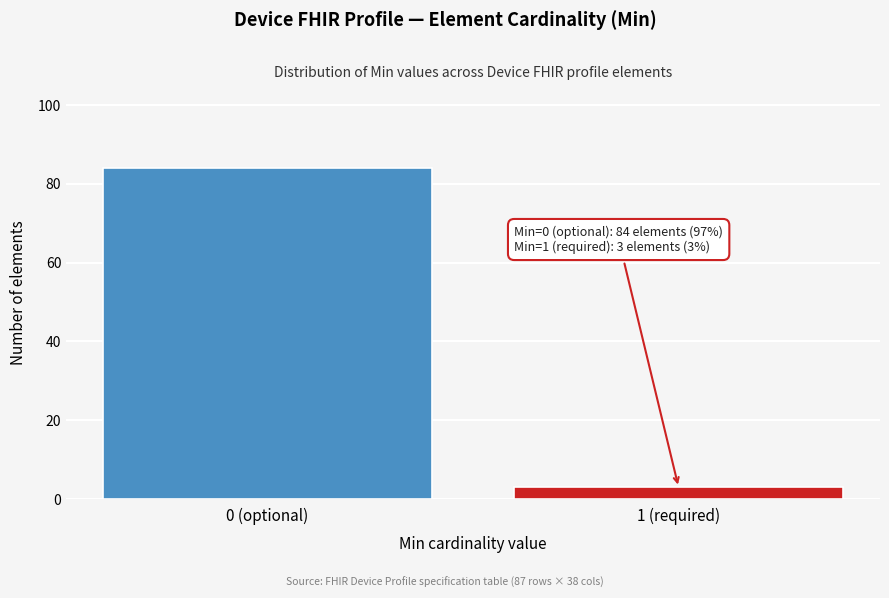

Reading left to right, list all the values displayed in this chart.

0 (optional)=84	1 (required)=3